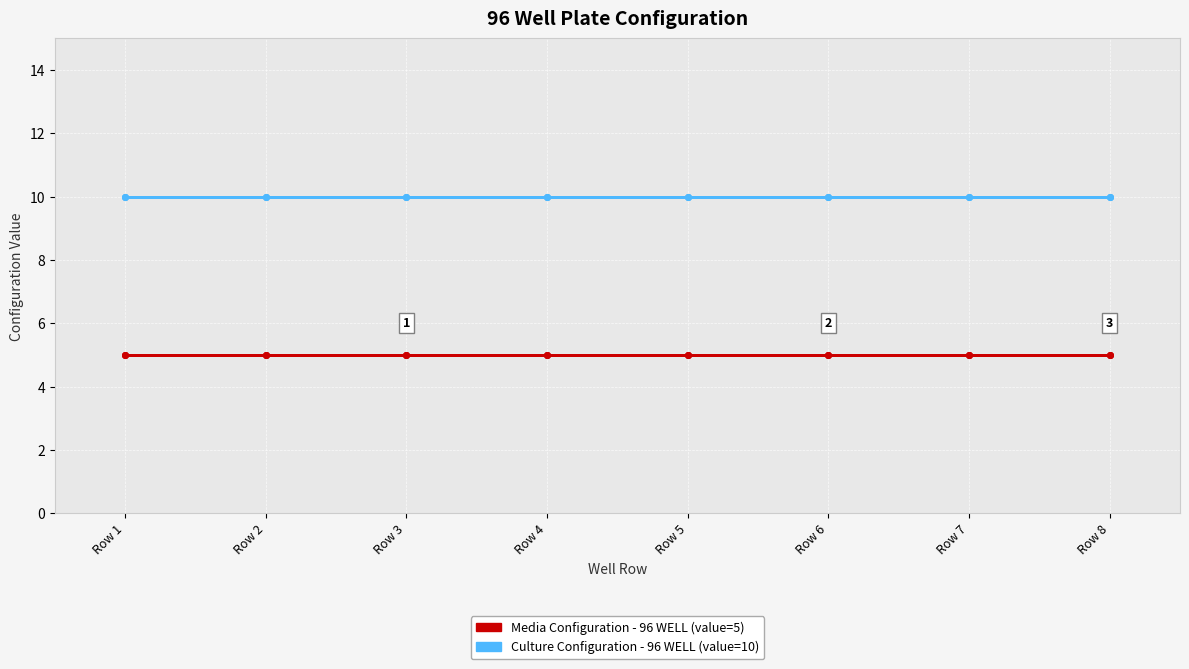

How many lines are shown in the chart?

2